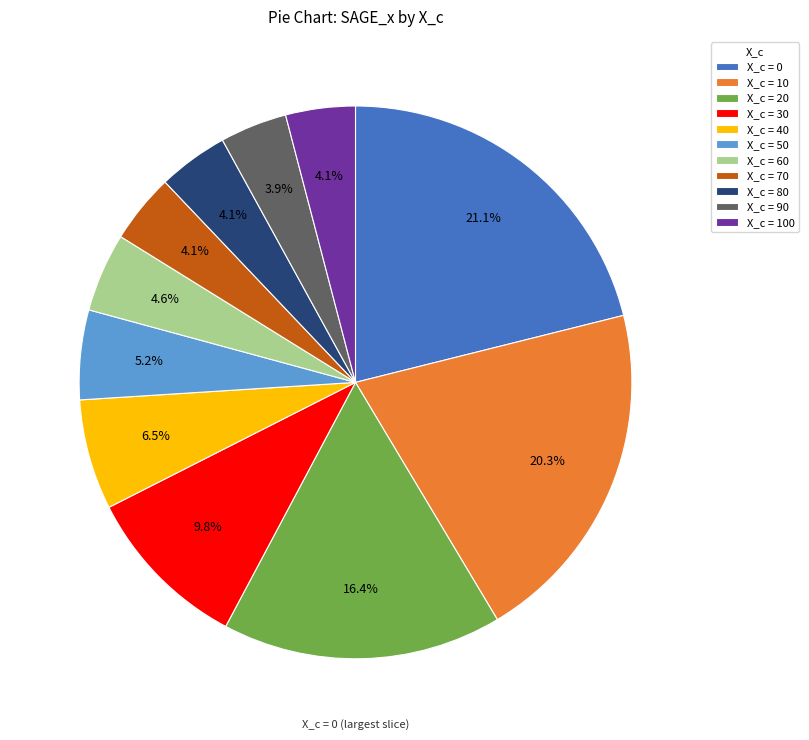

Do X_c = 80 and X_c = 30 together represent more than half of the pie?

No